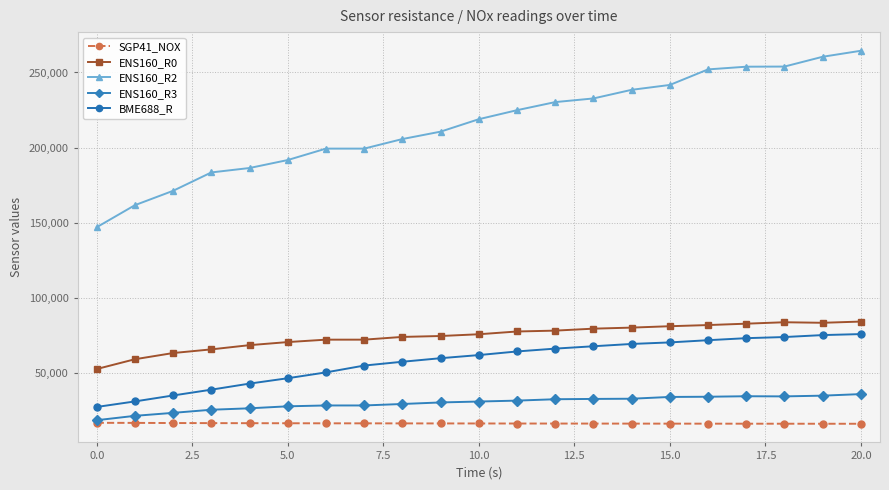

What is the lowest value of the SGP41_NOX series?

16032